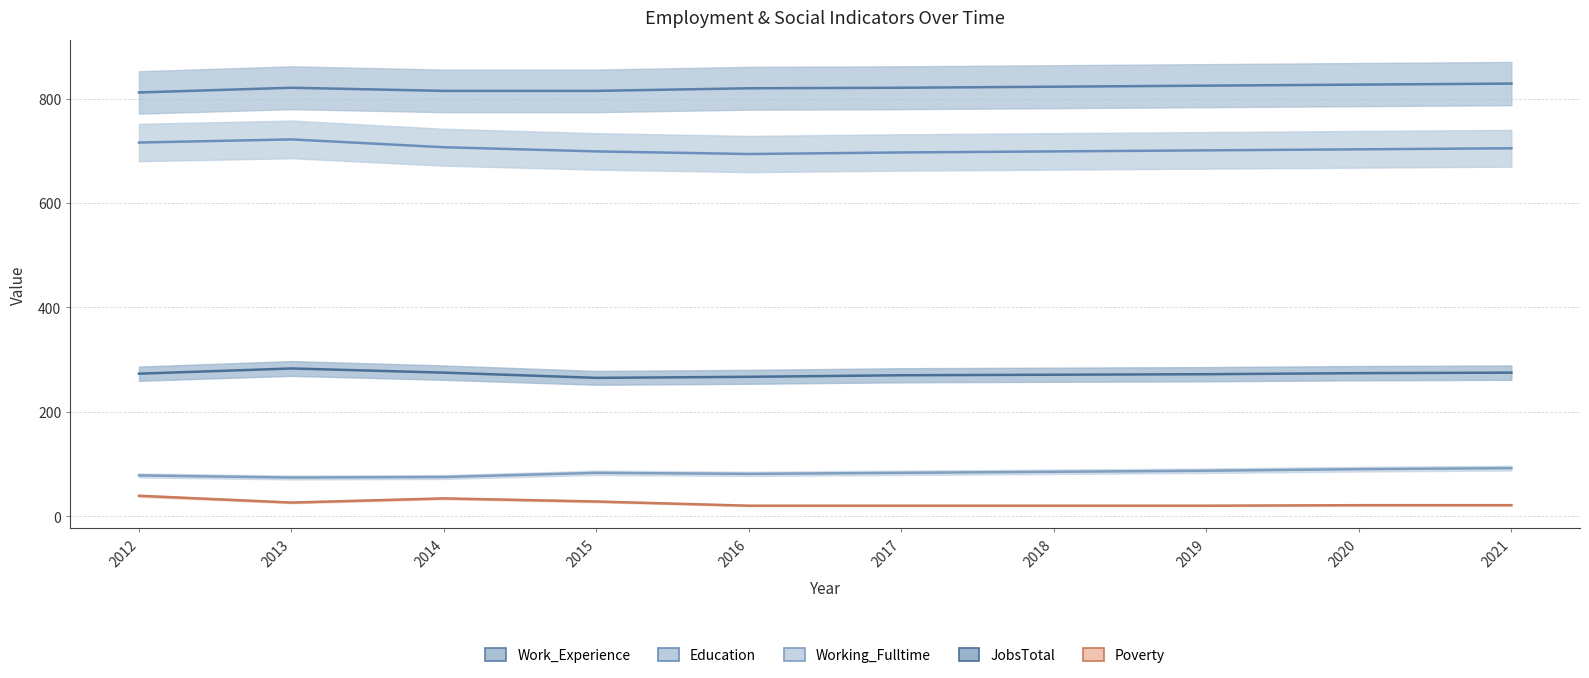

What is the difference between the highest and lowest values at 2014?

781